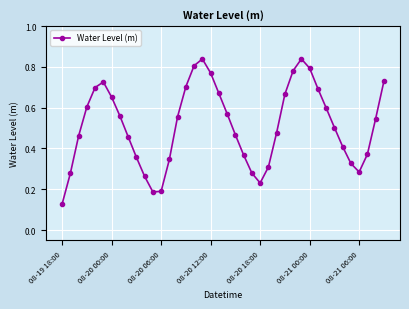

What is the sum of all values?

20.5